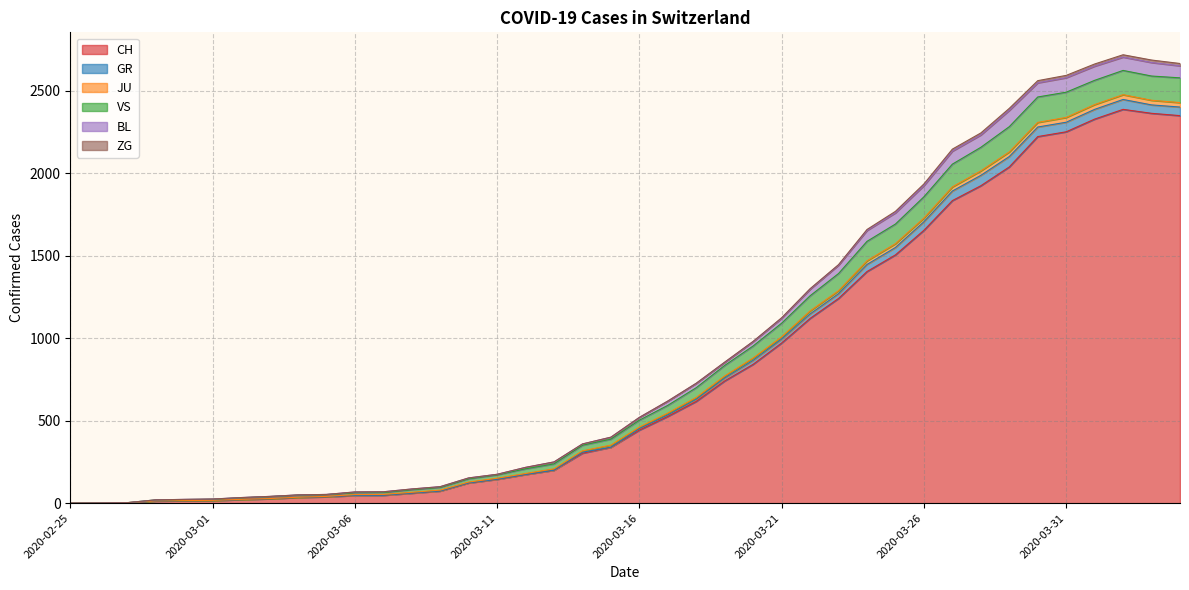

What is the maximum value for CH?

2387